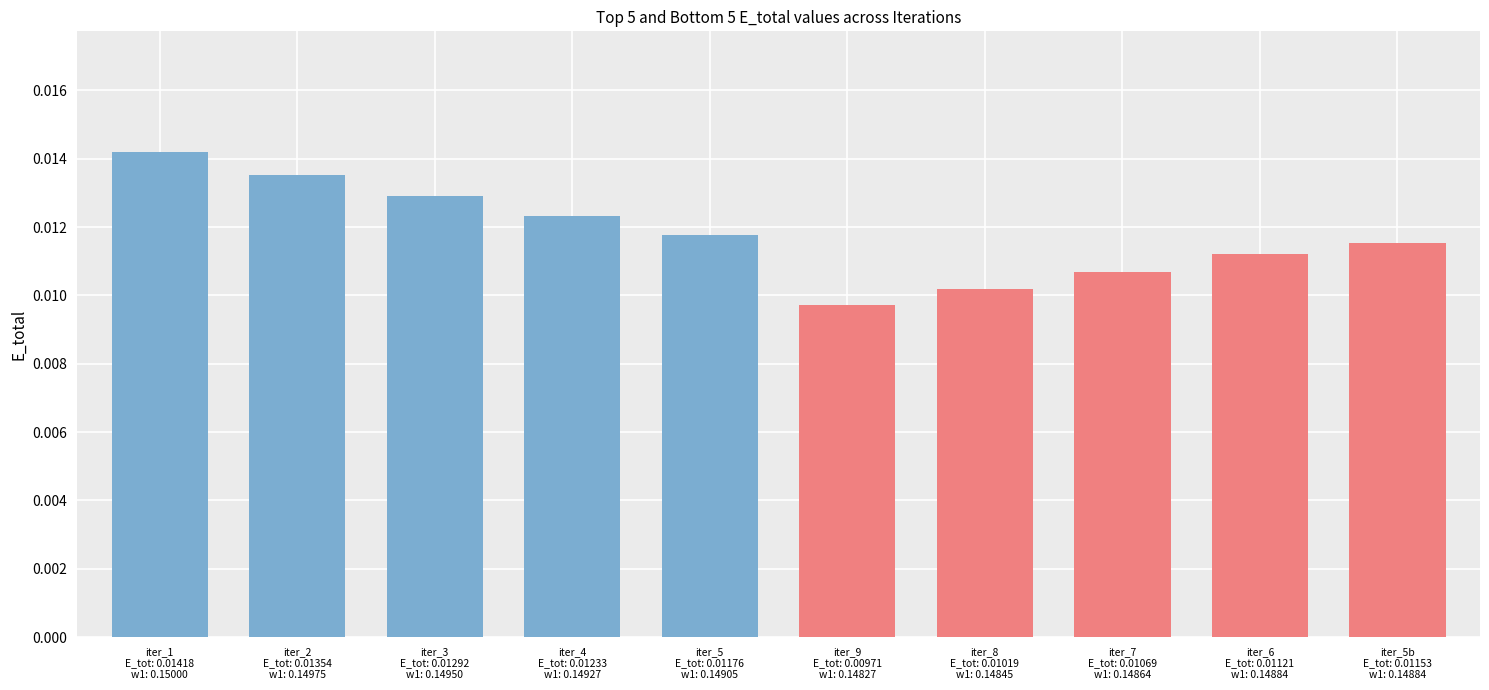

Count the Bottom Iterations (red) values in the range 0 to 1.

5